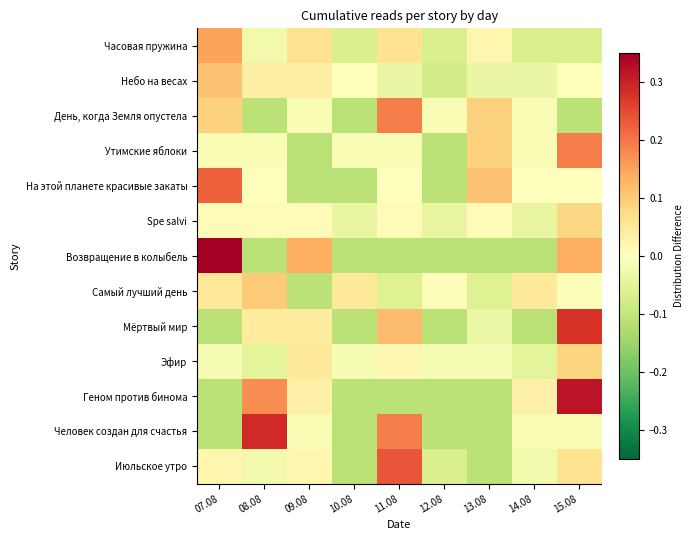

At 13.08, list the series in order from largest to smallest.

На этой планете красивые закаты, День, когда Земля опустела, Утимские яблоки, Часовая пружина, Spe salvi, Эфир, Мёртвый мир, Небо на весах, Самый лучший день, Возвращение в колыбель, Геном против бинома, Человек создан для счастья, Июльское утро